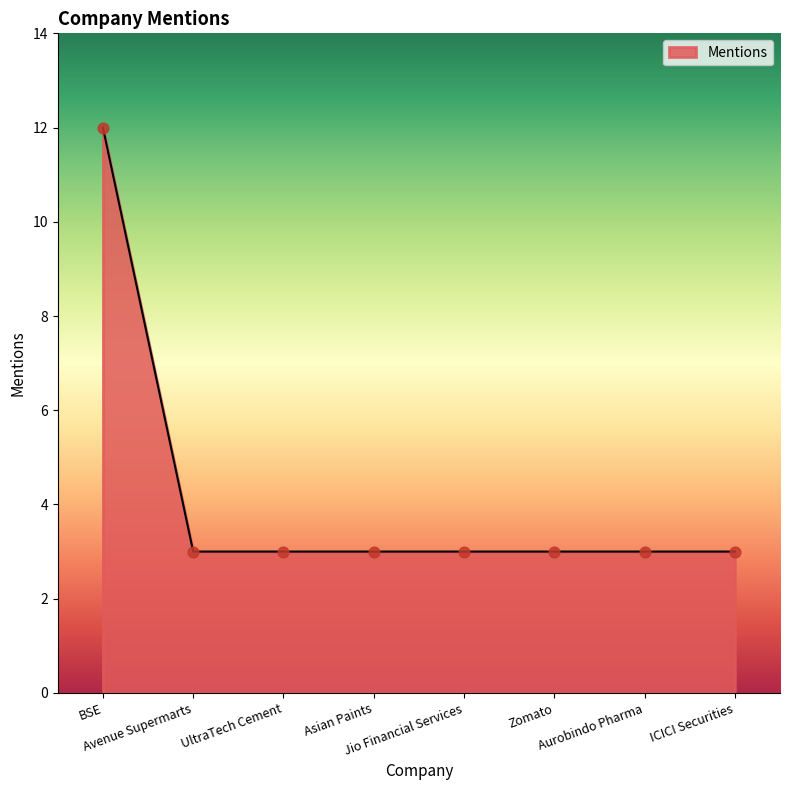

What is the ratio of the value at Asian Paints to the value at Aurobindo Pharma?

1.0